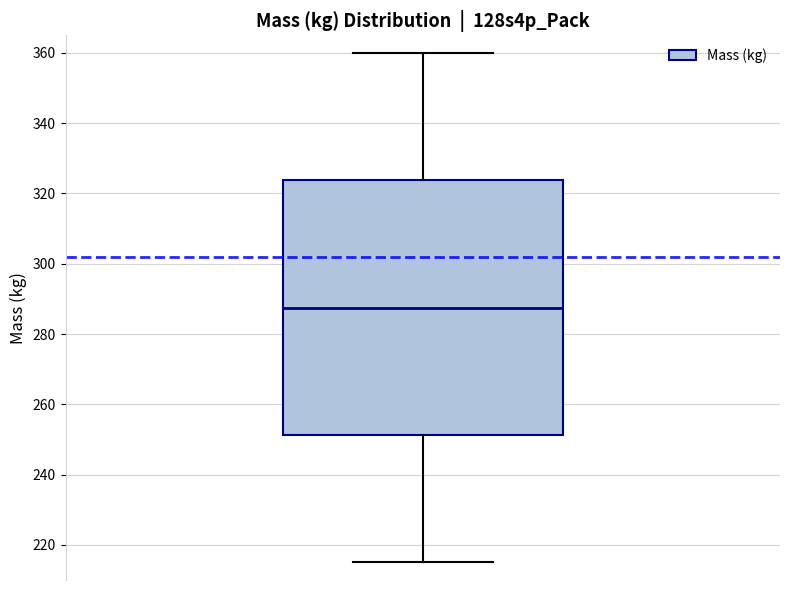

Read this box plot against the y-axis: the position of the median line, the range covered by the box, and the ends of both whiskers. The values are not printed on the chart, so give them approximately, as read against the axis.

median 288, box 252 to 324, whiskers 216 to 360